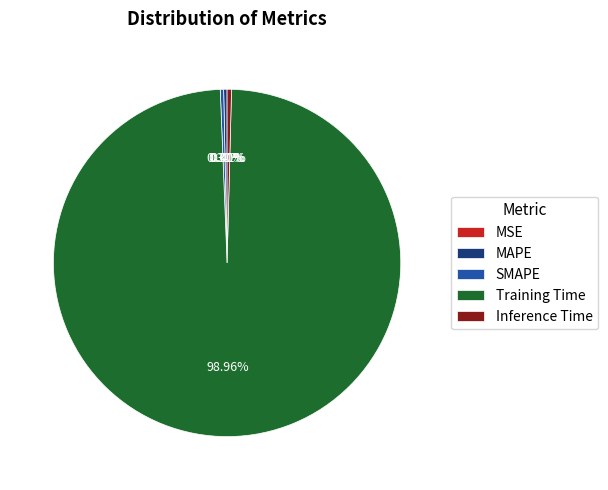

Between Training Time and MAPE, which is larger?

Training Time